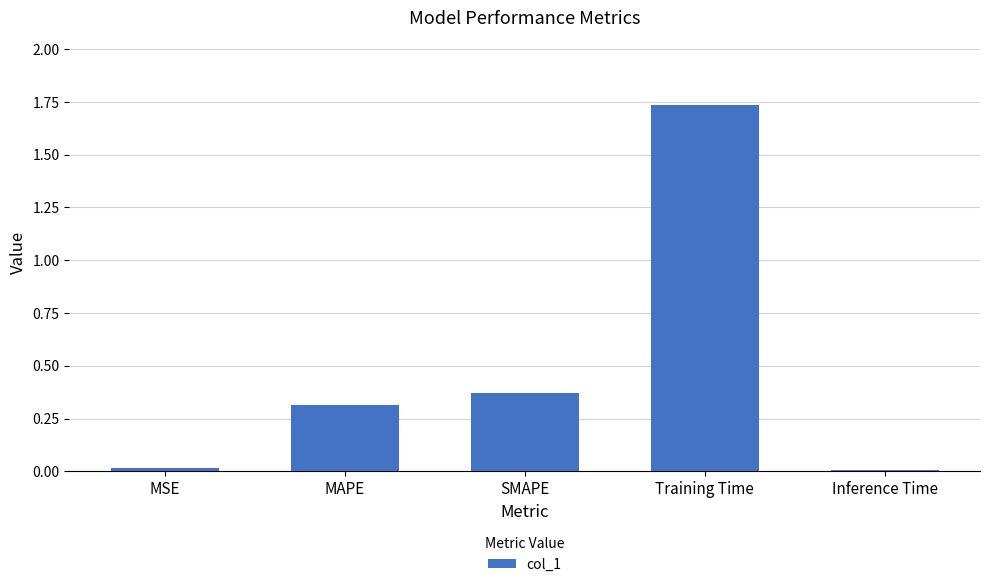

The value at Inference Time is 0.0. True or false?

True